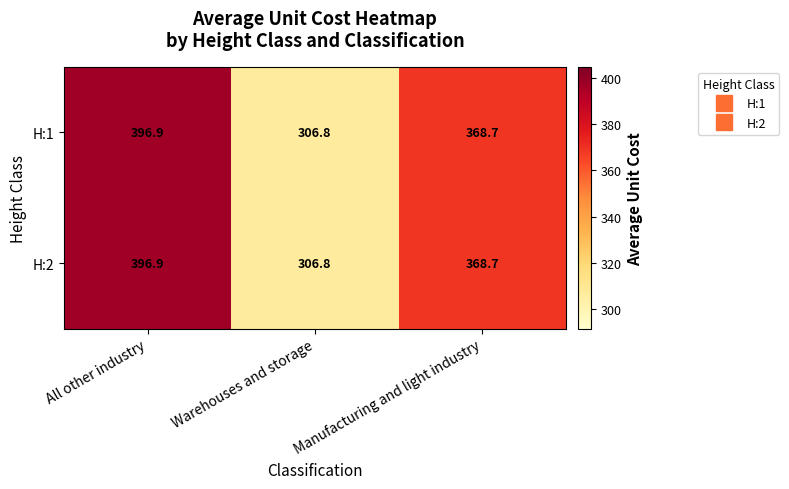

What is the highest value of the H:1 series?

396.9